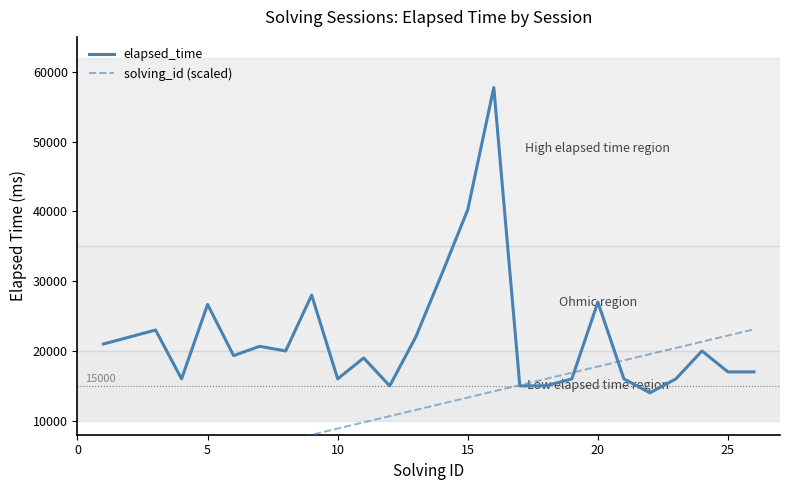

What is the highest value of the elapsed_time series?

57750